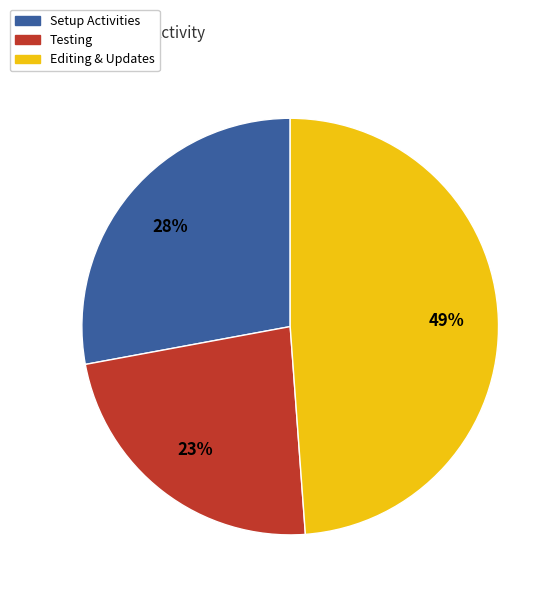

To the nearest percent, what is the difference between the largest and smallest slice percentages?

26%